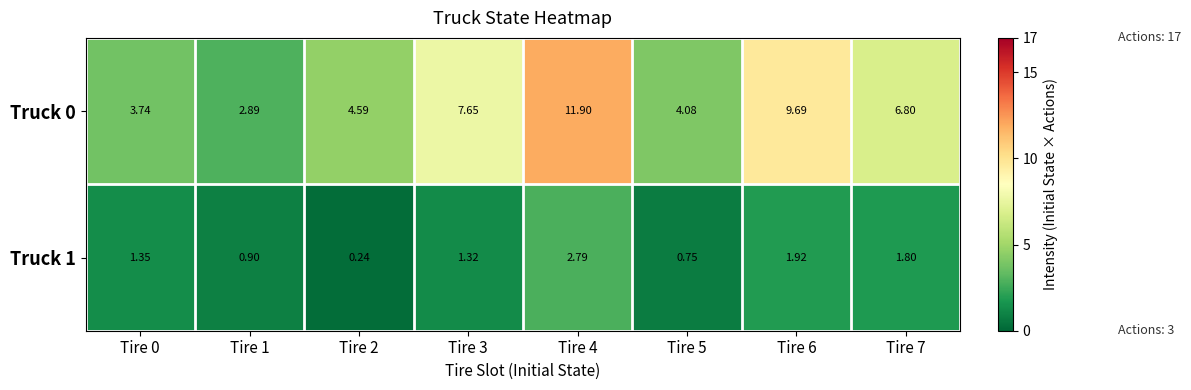

Reading left to right, list all the values displayed in this chart.

Truck 0: Tire 0=3.7	Tire 1=2.9	Tire 2=4.6	Tire 3=7.7	Tire 4=11.9	Tire 5=4.1	Tire 6=9.7	Tire 7=6.8
Truck 1: Tire 0=1.4	Tire 1=0.9	Tire 2=0.2	Tire 3=1.3	Tire 4=2.8	Tire 5=0.8	Tire 6=1.9	Tire 7=1.8